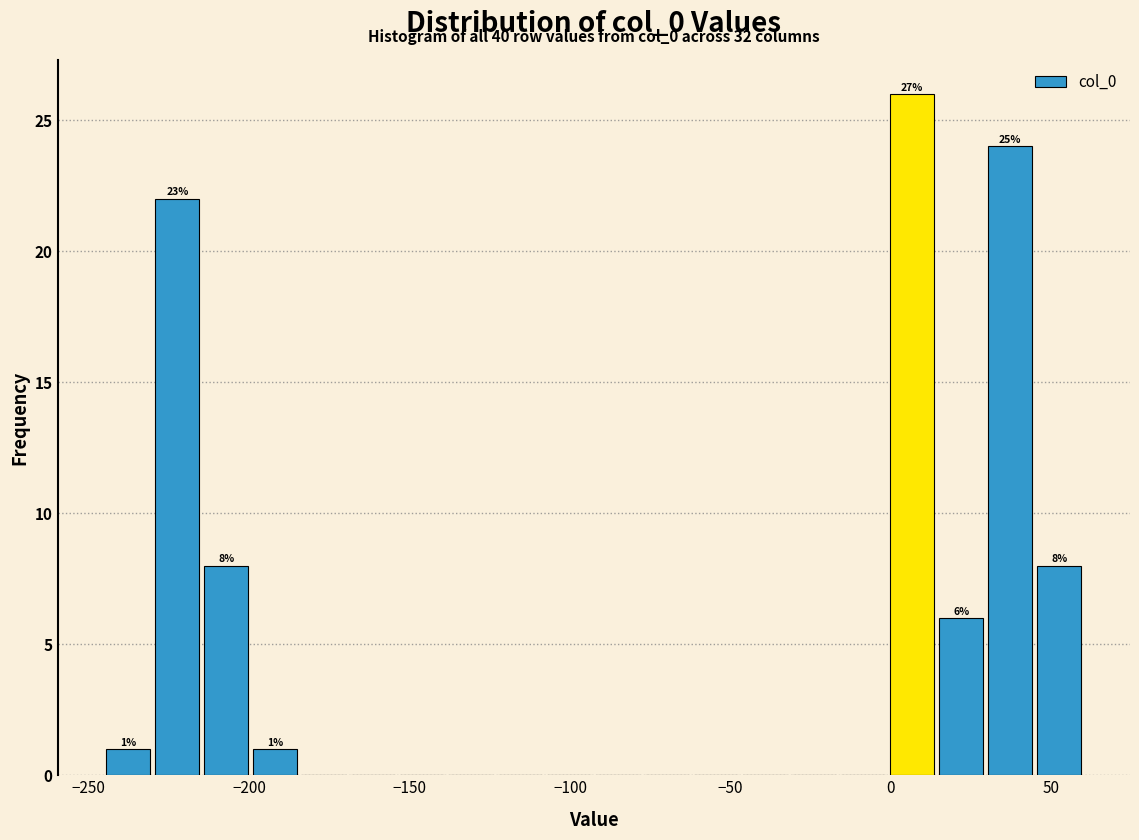

Read against the x-axis, roughly where is the centre of the tallest bar?

5